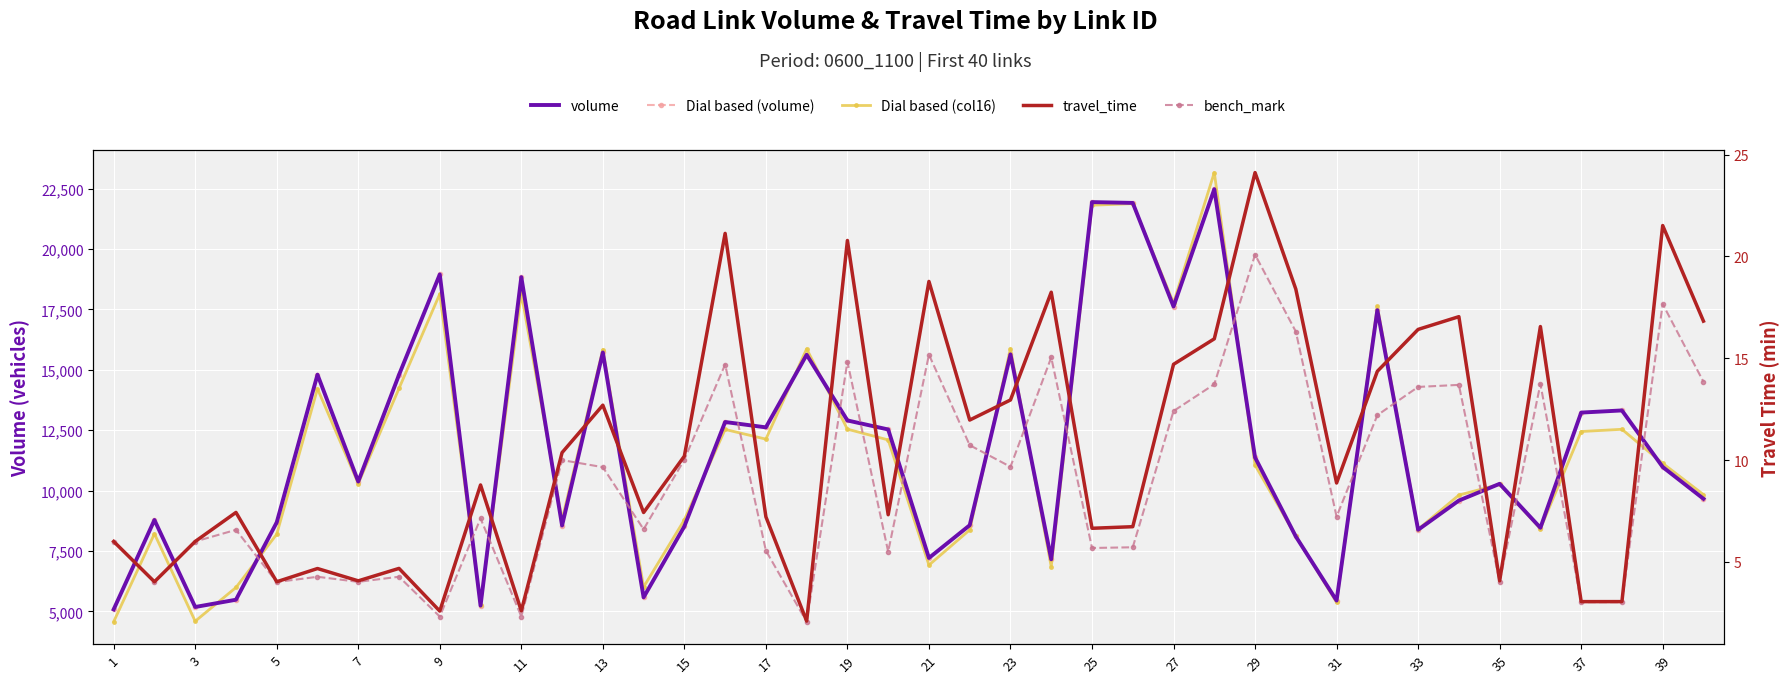

How many categories are shown in the chart?

40